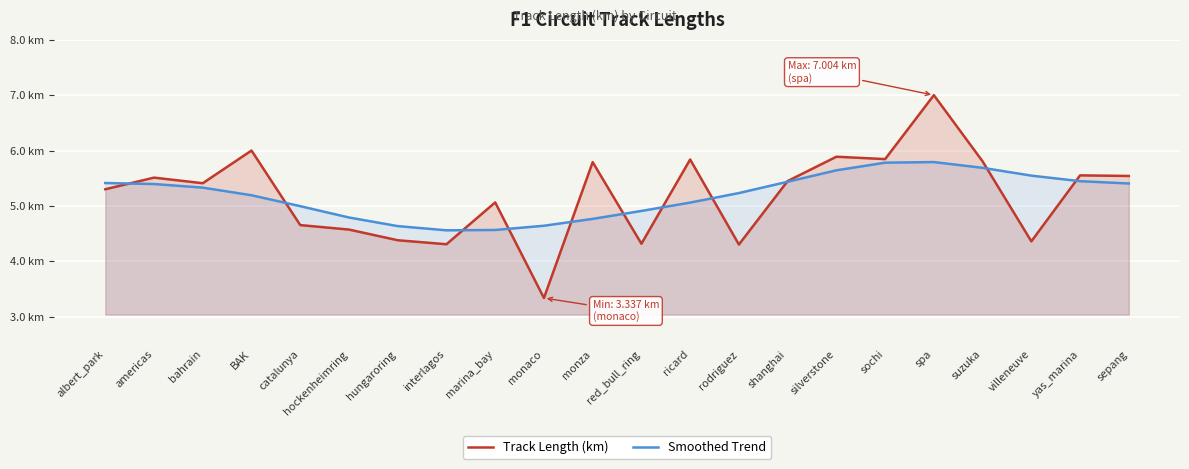

Is the value of Smoothed Trend at americas greater than the value of Track Length (km) at albert_park?

Yes